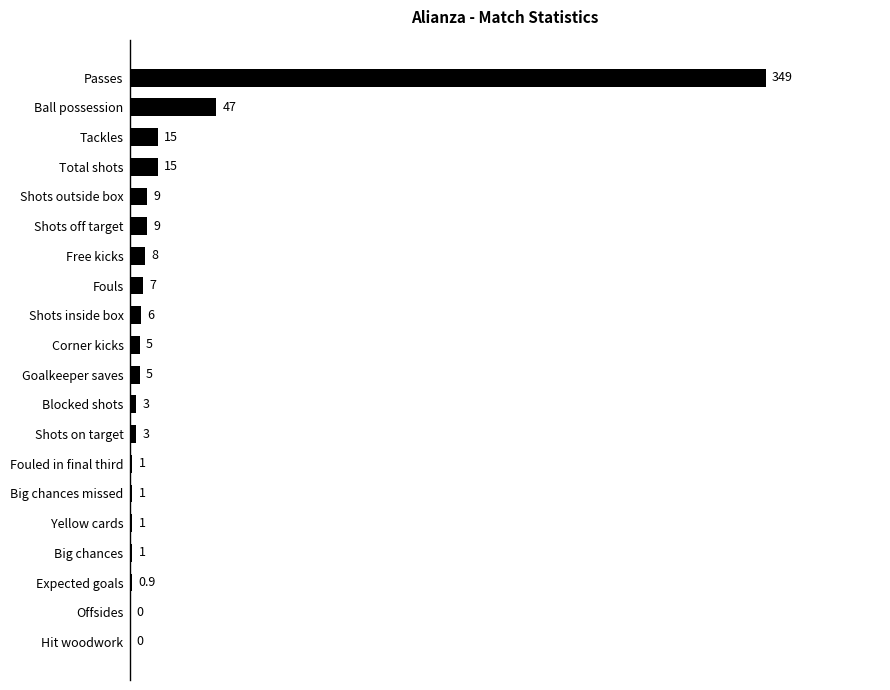

What is the sum of the values at Yellow cards and Offsides?

1.0